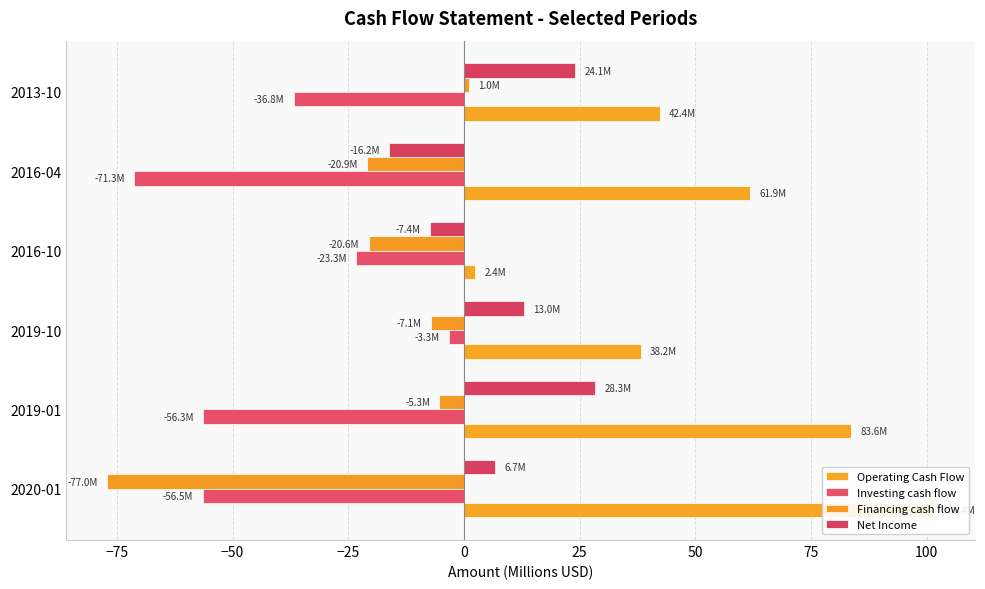

The Operating Cash Flow series shows 3.1 at 2016-10. True or false?

False